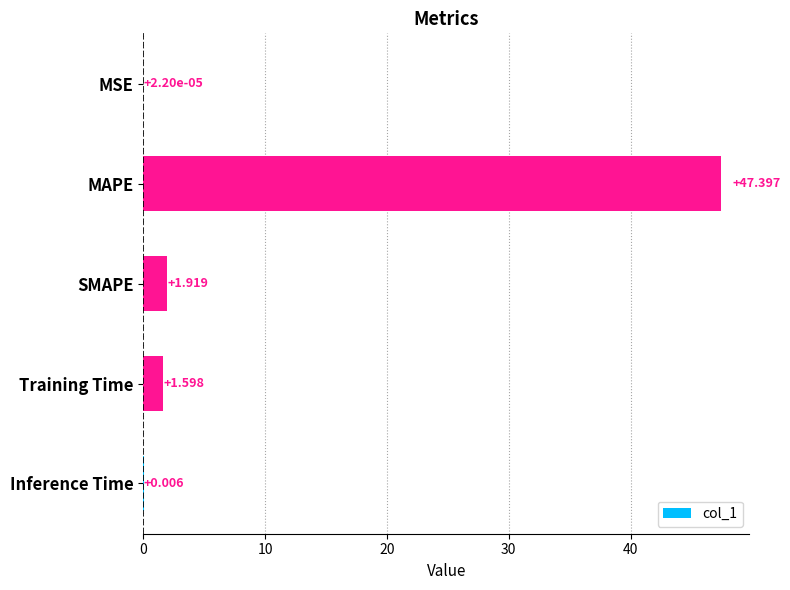

Which has a higher value, SMAPE or Training Time?

SMAPE